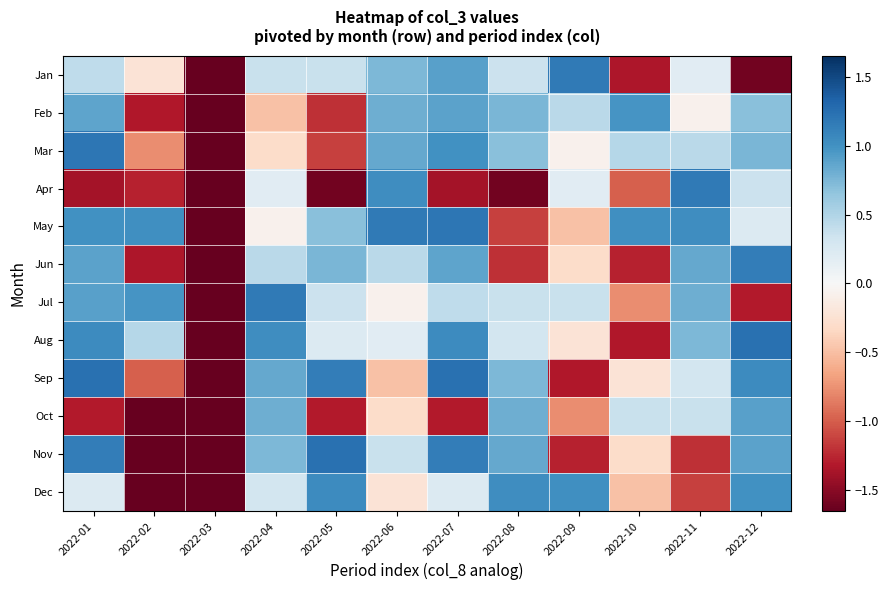

Rank the series by their maximum value, from highest to lowest.

Aug, Sep, Nov, Mar, May, Jan, Apr, Jul, Jun, Dec, Feb, Oct